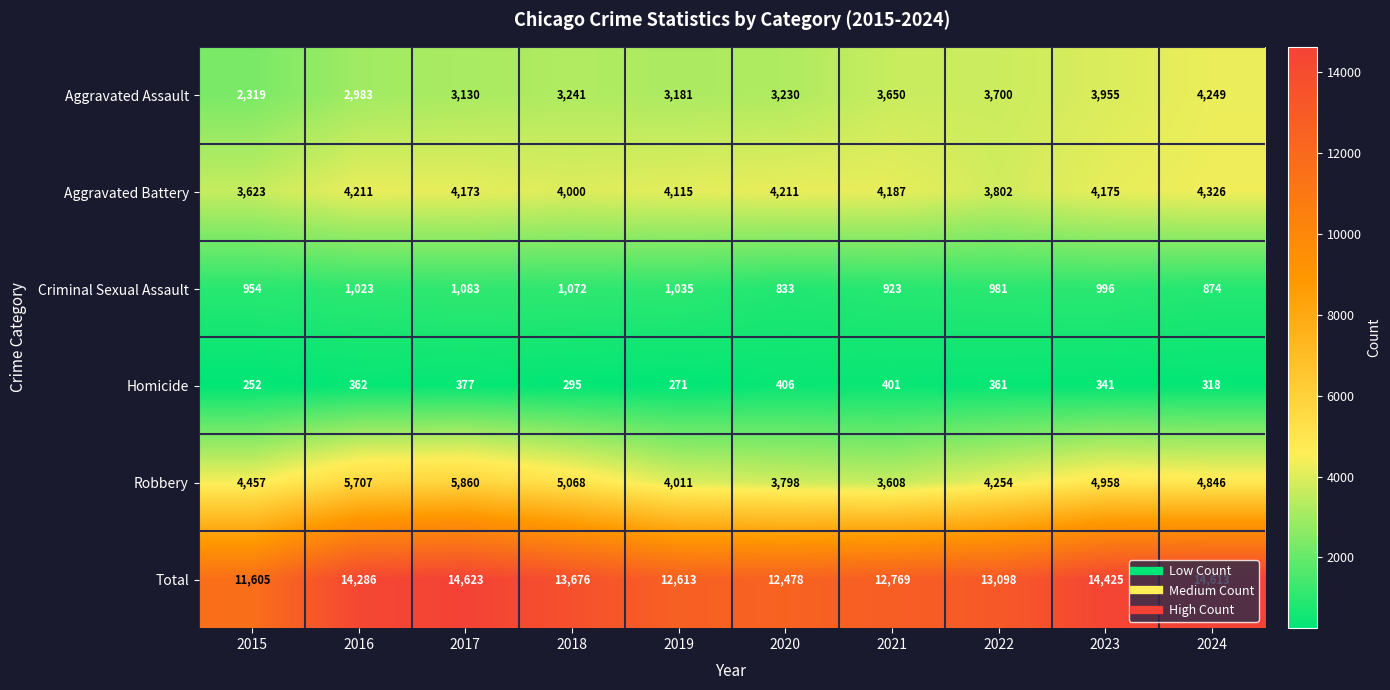

The value of Aggravated Assault at 2020 is 3230. True or false?

True